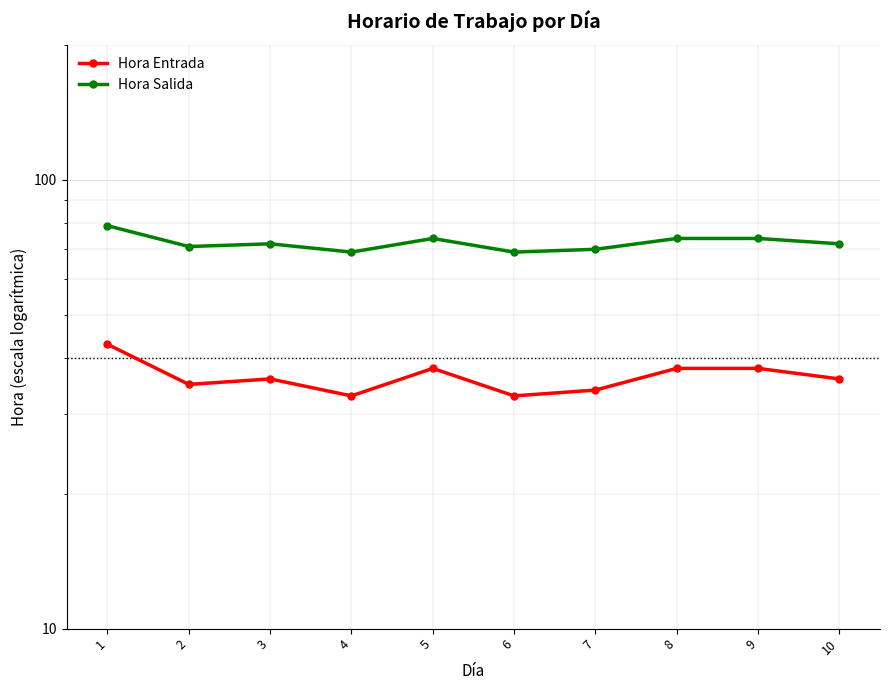

Count the Hora Salida values in the range 70 to 74.

7